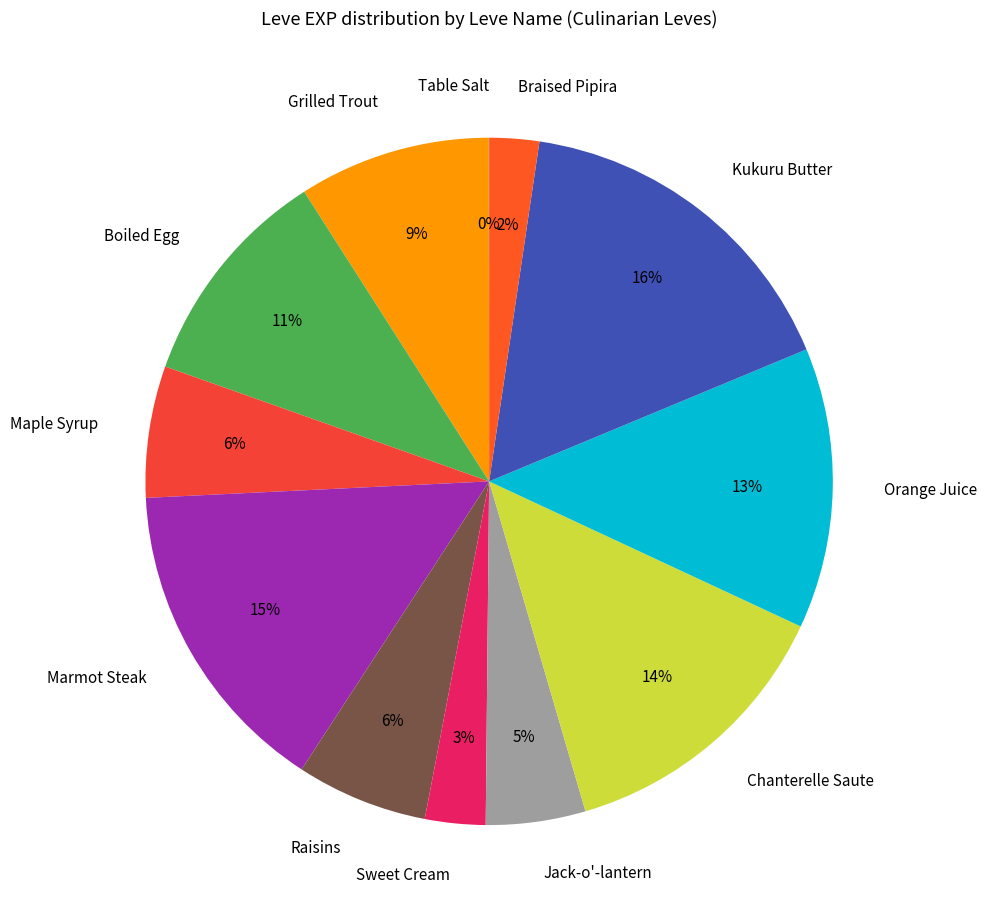

To the nearest percent, what is the combined percentage of Braised Pipira and Marmot Steak?

17%